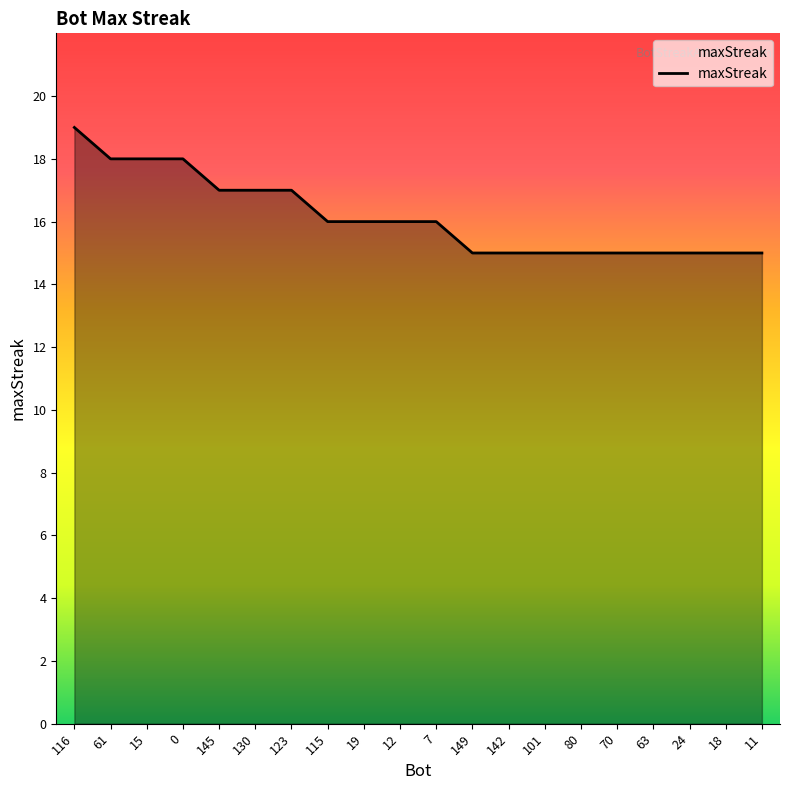

True or false: the data shows 12 at 123.

False